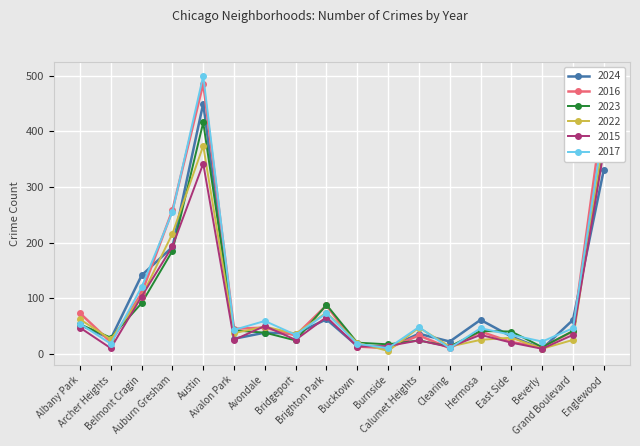

Reading left to right, list all the values displayed in this chart.

2024: 52	27	141	192	450	27	38	36	62	14	11	36	22	61	31	9	61	331
2016: 73	21	109	258	486	45	47	33	87	13	10	33	10	40	21	12	40	445
2023: 53	29	91	185	416	42	38	24	88	20	17	24	13	41	40	12	41	380
2022: 62	26	103	216	374	37	49	36	74	20	5	47	13	25	29	9	25	392
2015: 47	10	103	193	342	25	50	25	66	13	14	24	12	34	20	9	34	365
2017: 54	18	120	255	500	43	59	34	73	18	10	48	10	46	34	22	46	411